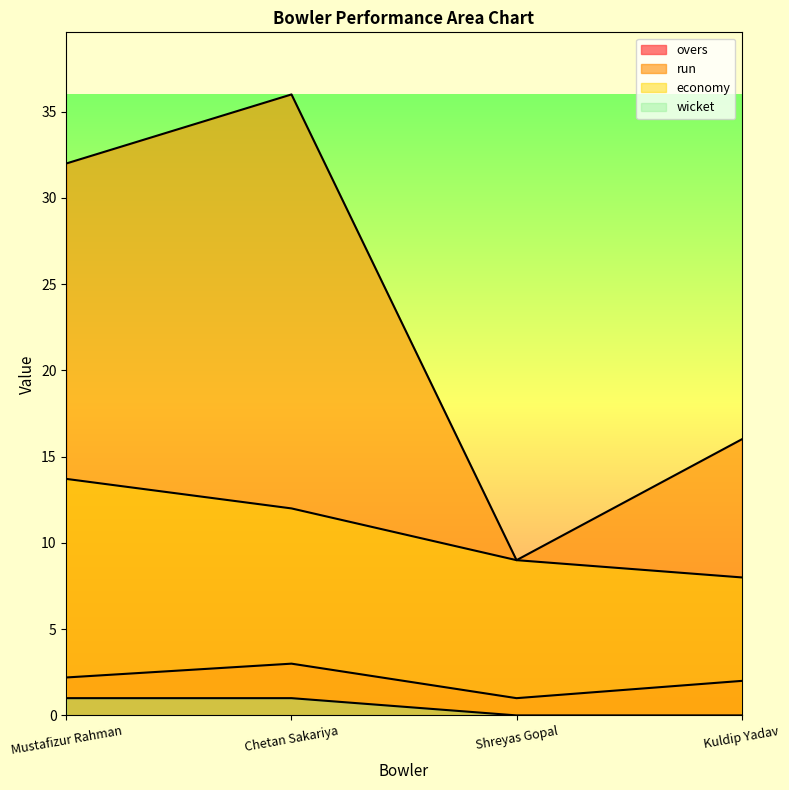

True or false: wicket and overs intersect in this chart.

False